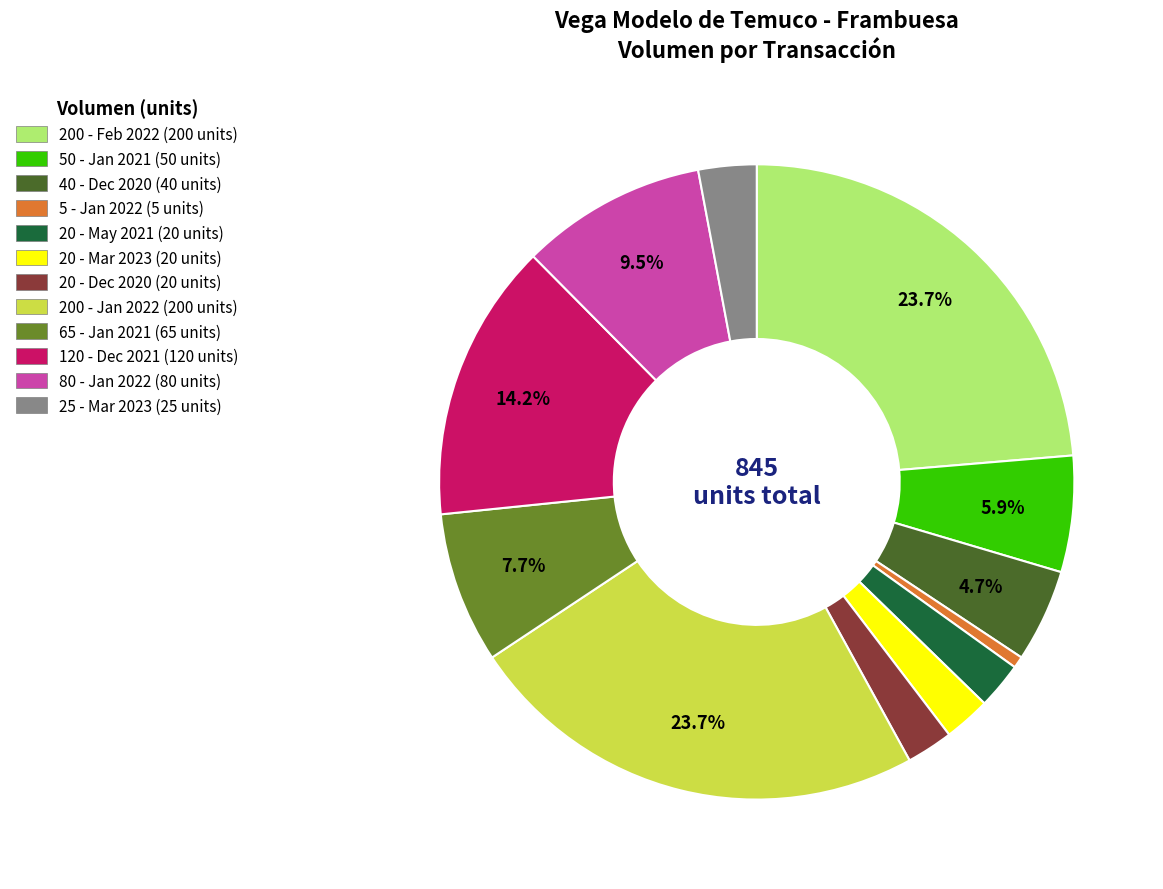

Is there a majority slice in this chart?

No